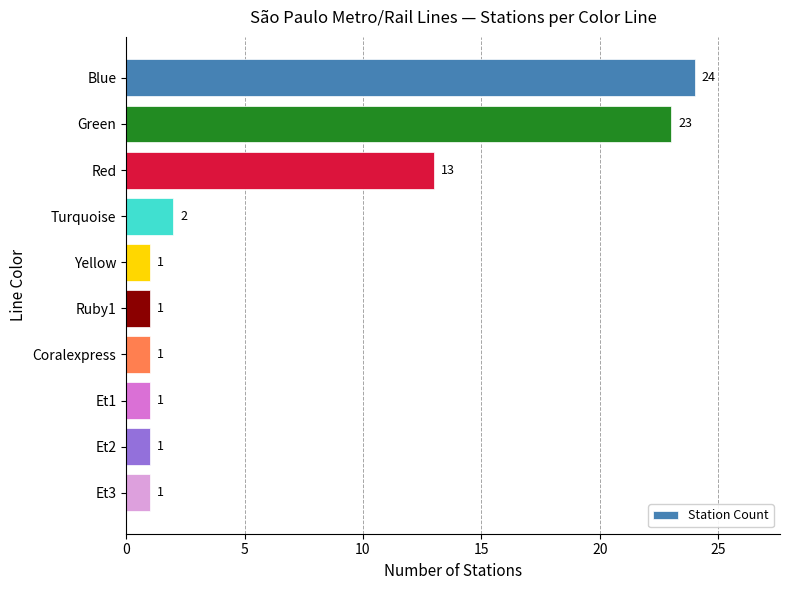

What is the smallest value displayed?

1